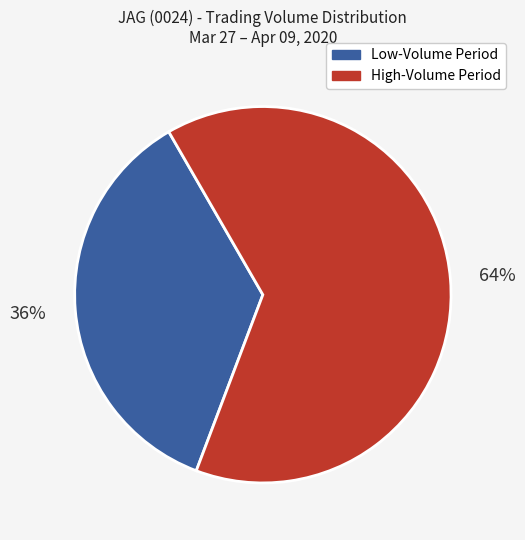

To the nearest percent, what is the difference between the largest and smallest slice percentages?

28%